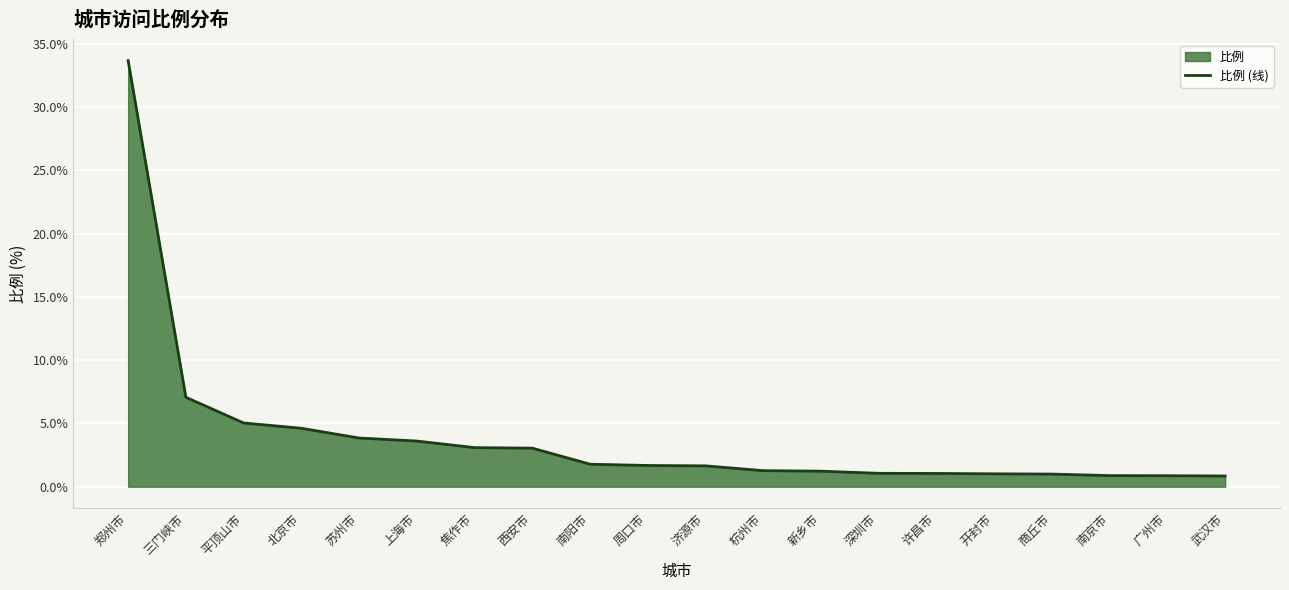

What value does the data have at 苏州市?

3.9